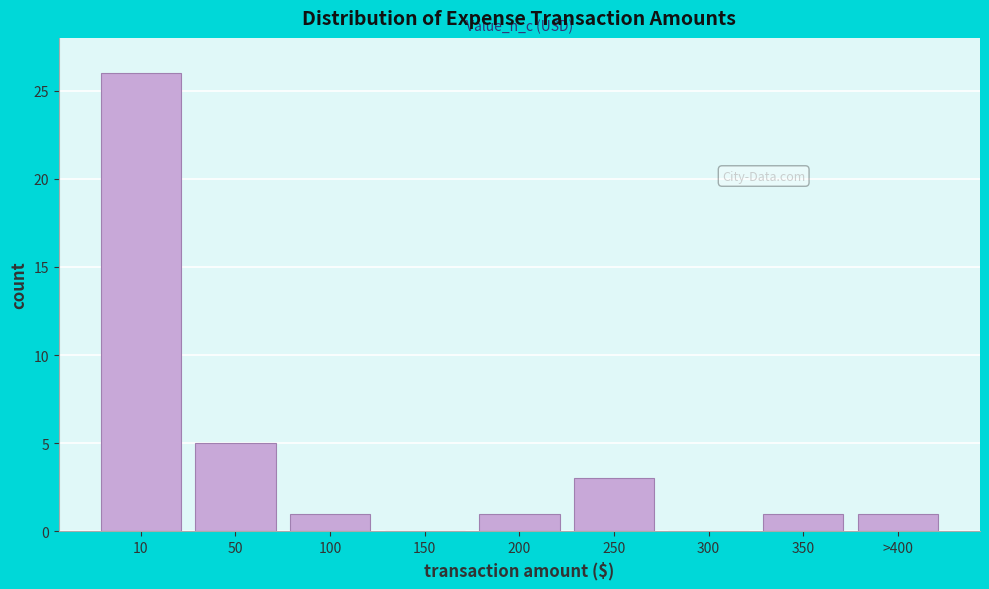

Reading left to right, transcribe all the data shown in this chart.

10=26	50=5	100=1	150=0	200=1	250=3	300=0	350=1	>400=1